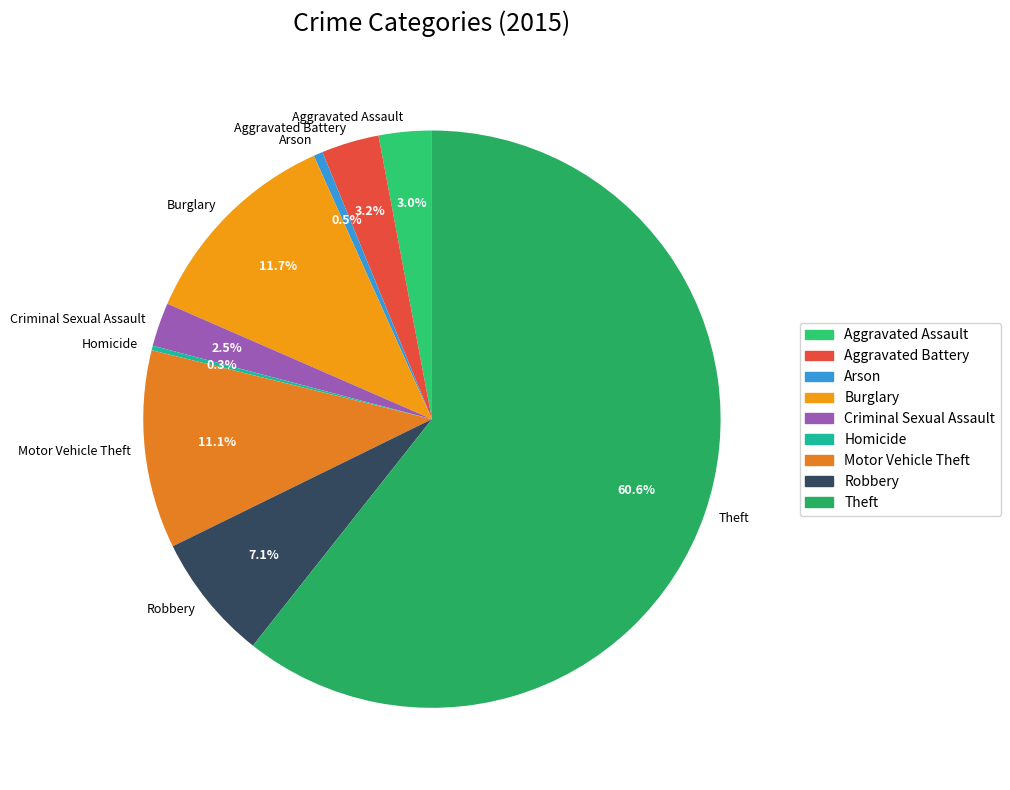

Which slice is the largest?

Theft